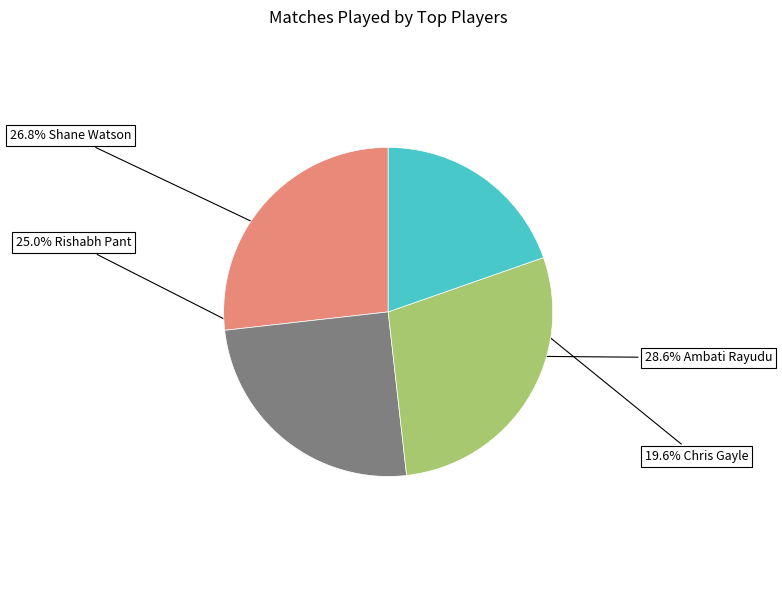

Is there any slice that represents more than half of the pie?

No